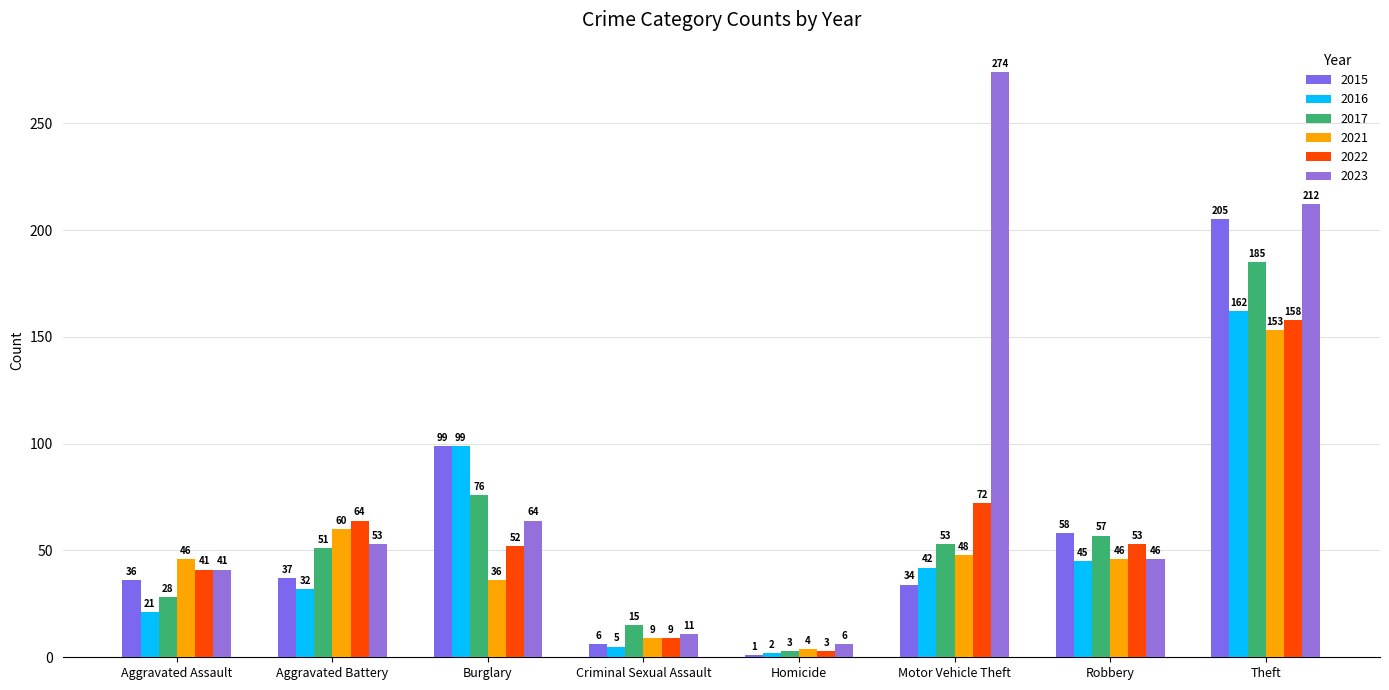

What is the total value across all series at Burglary?

426